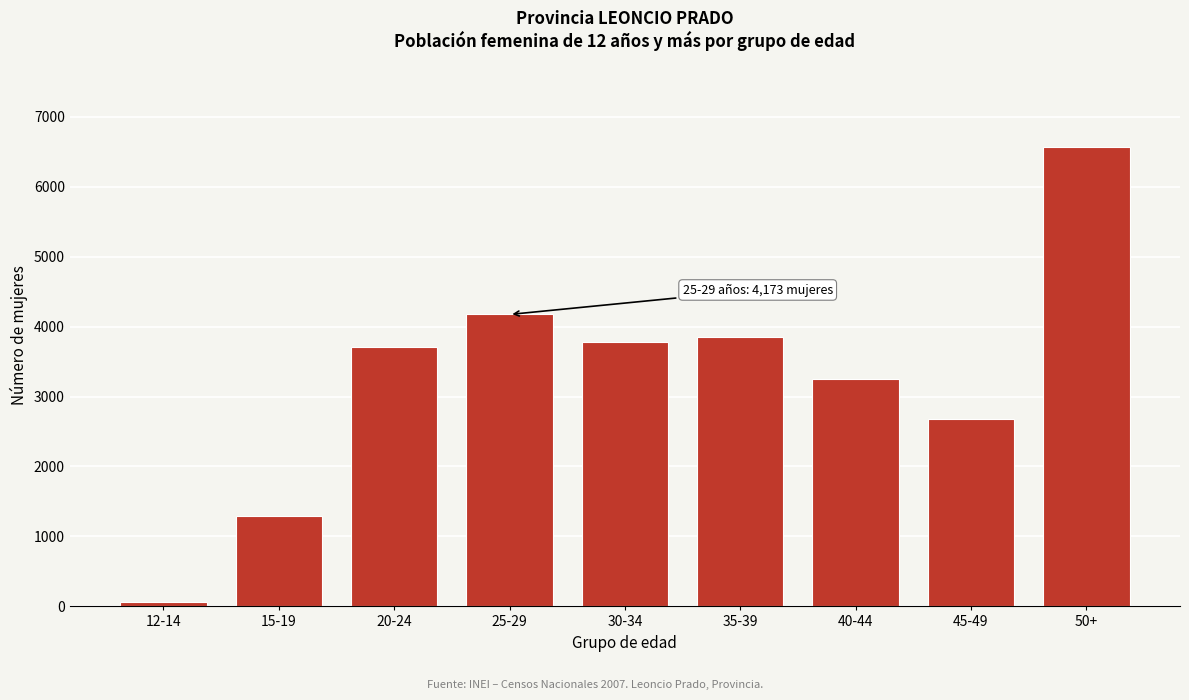

Reading left to right, what are all the values shown in this chart?

56	1290	3705	4173	3781	3846	3244	2685	6571